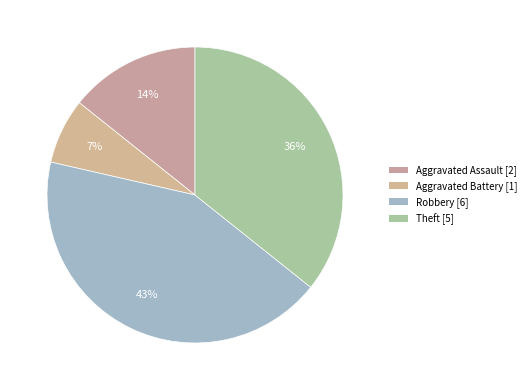

Does Aggravated Assault represent more than half of the total?

No